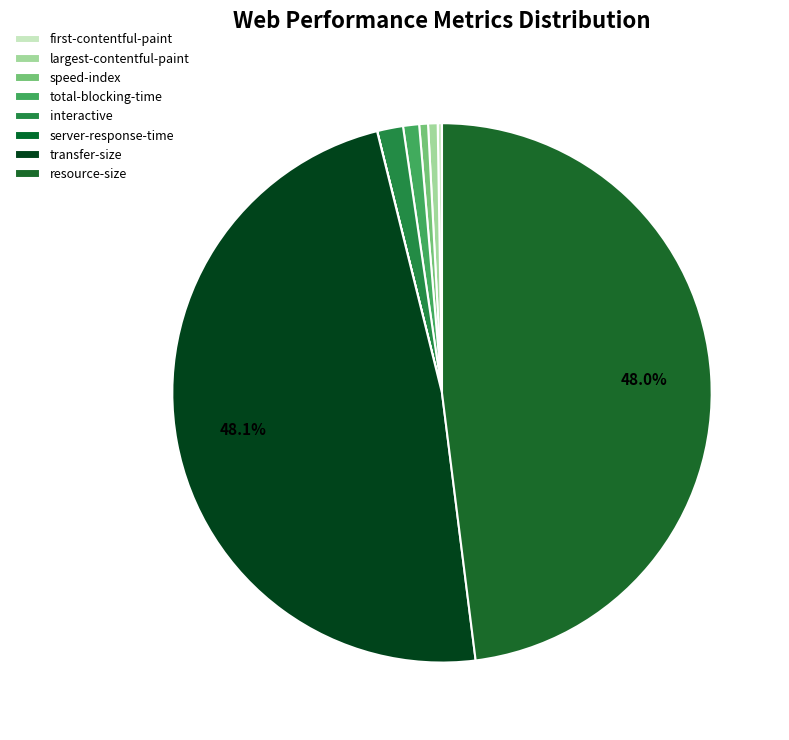

Is there a majority slice in this chart?

No